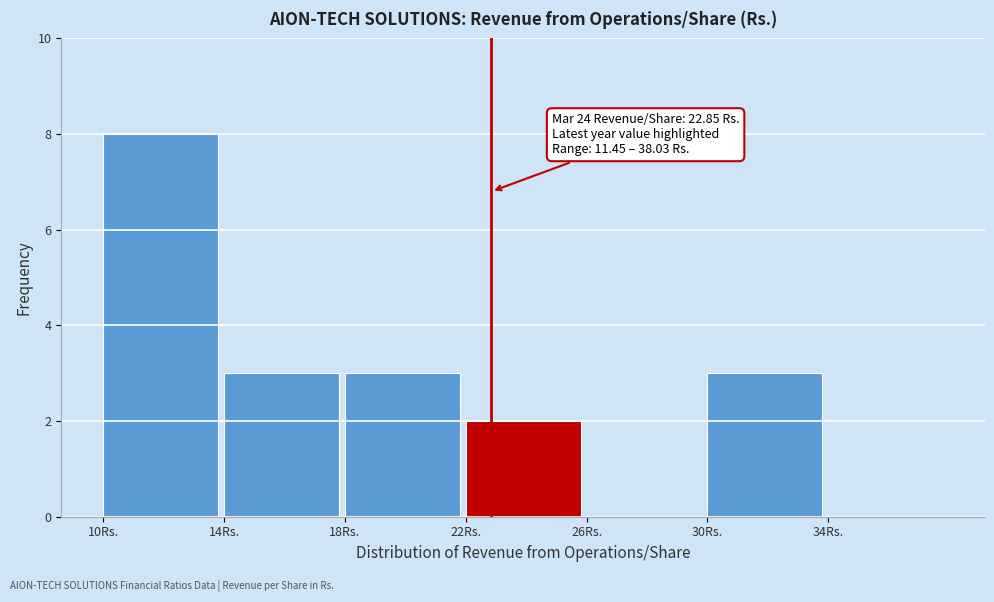

Which range on the x-axis has the tallest bar?

10 to 14